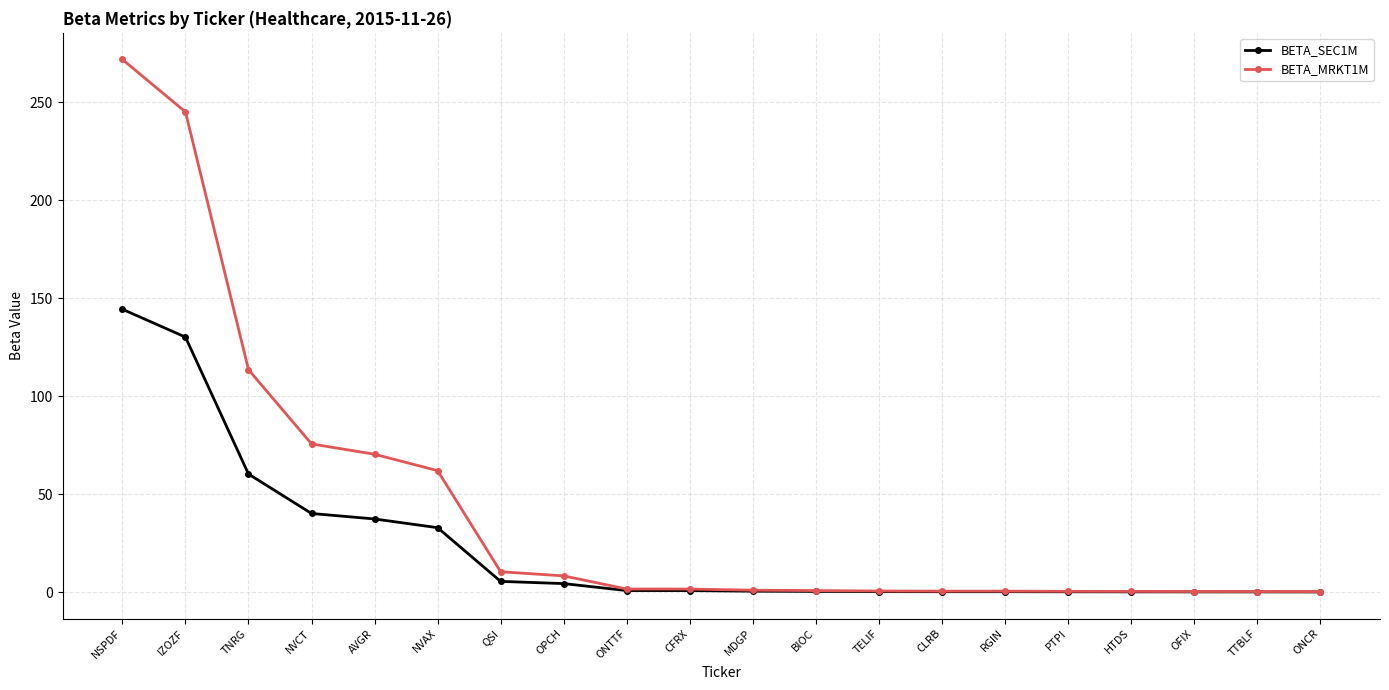

What is the average value of the BETA_SEC1M series?

23.0